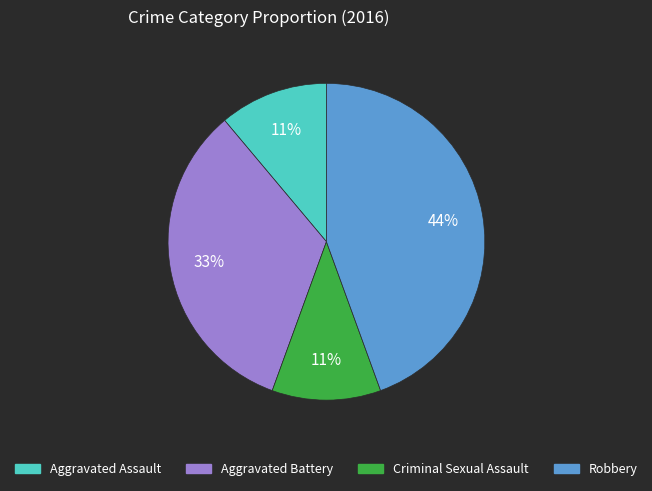

How many segments does this pie chart have?

4